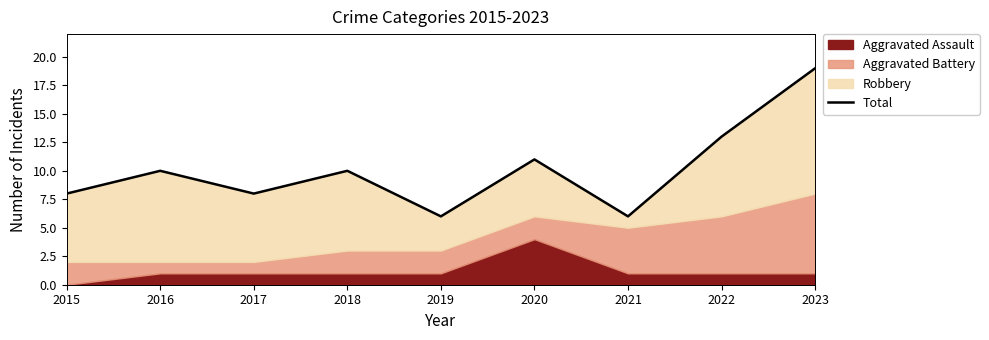

Rank the categories by value from highest to lowest.

2023, 2022, 2020, 2016, 2018, 2015, 2017, 2019, 2021